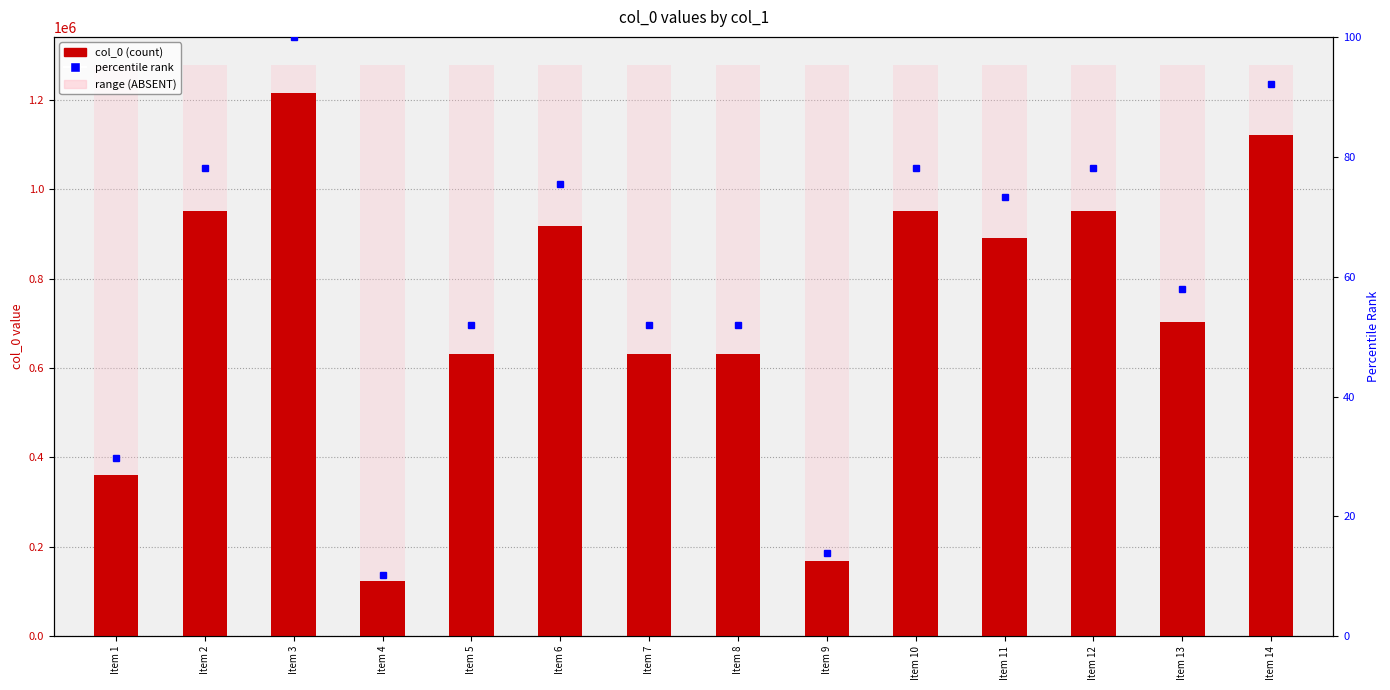

Which has a higher value, Item 14 or Item 2?

Item 14